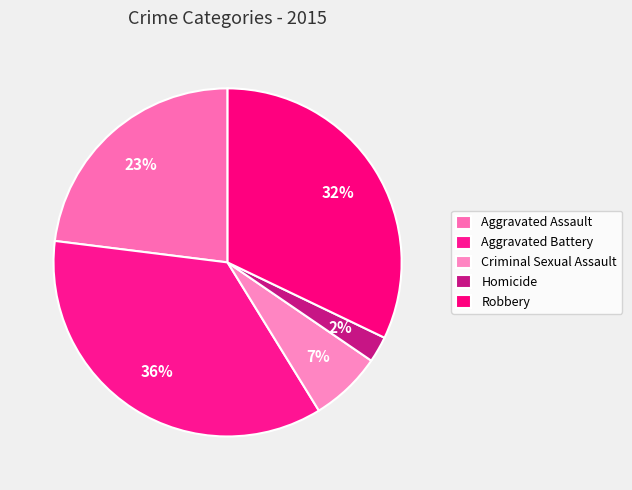

Does Homicide represent more than half of the total?

No